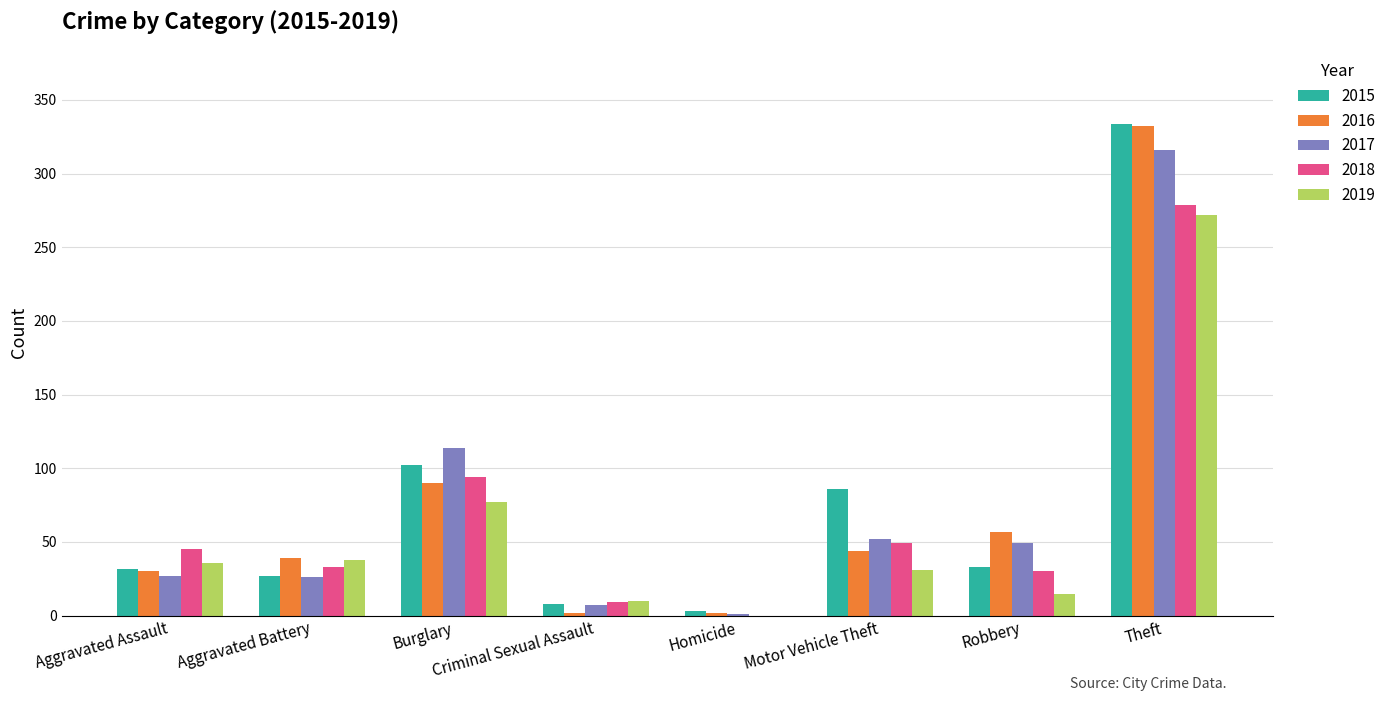

How many groups of bars are there?

8